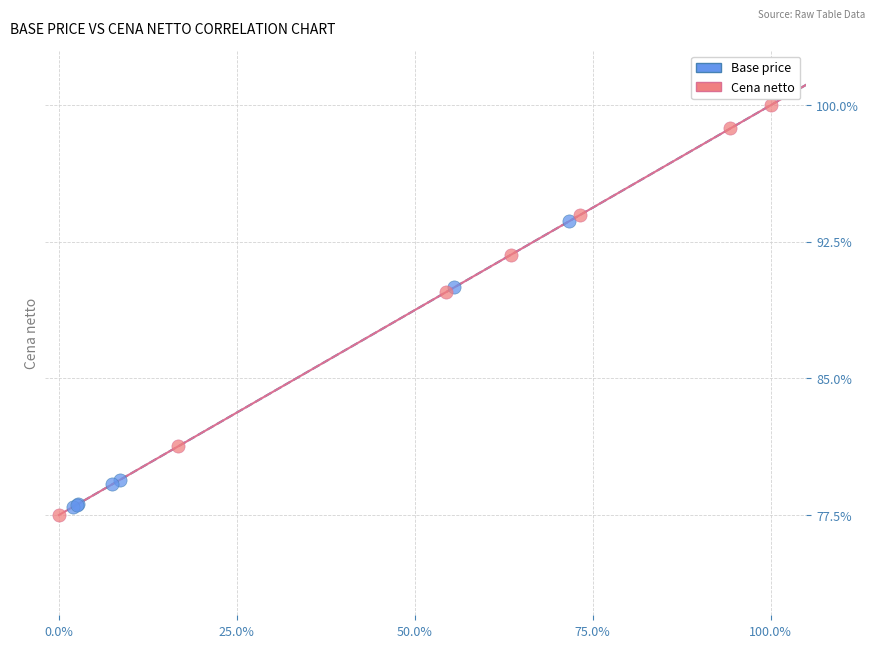

Which series reaches the minimum Y coordinate?

Cena netto